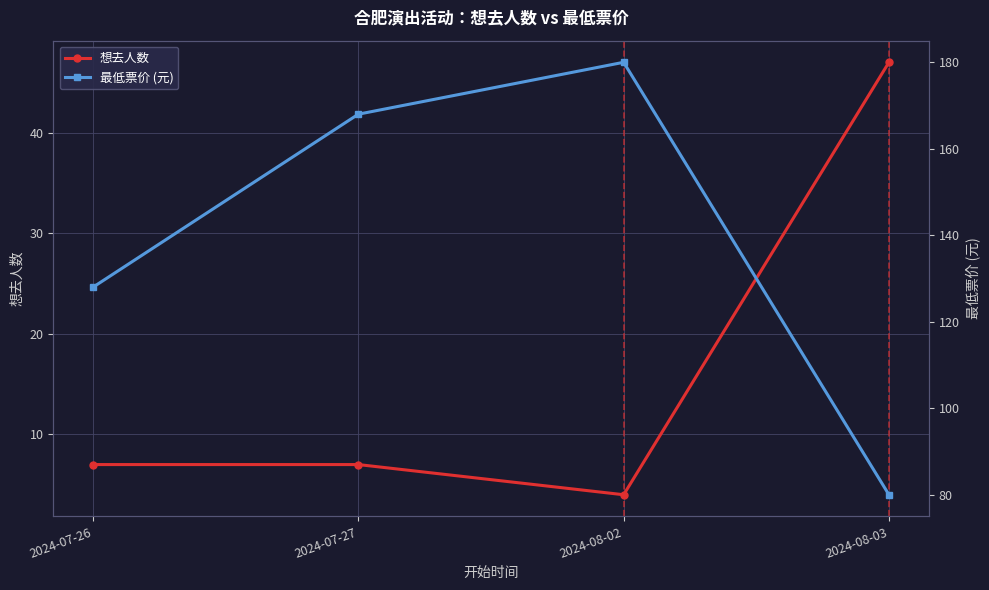

What value does the 最低票价 (元) series have at 2024-08-03, to the nearest 10?

80